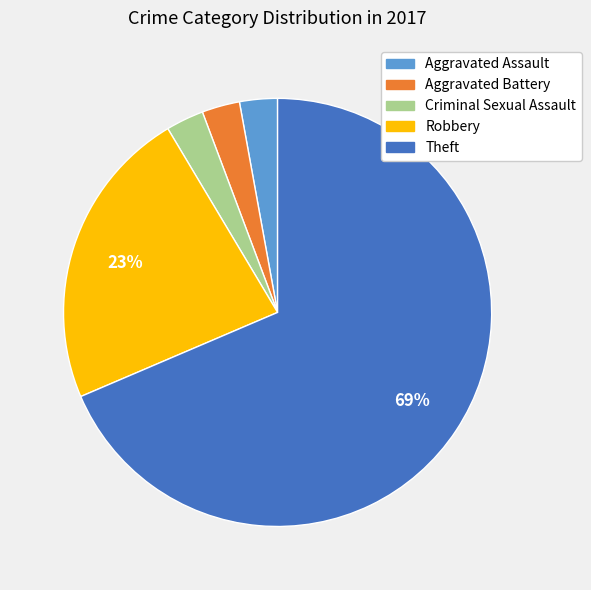

Which category has the biggest portion of the pie?

Theft